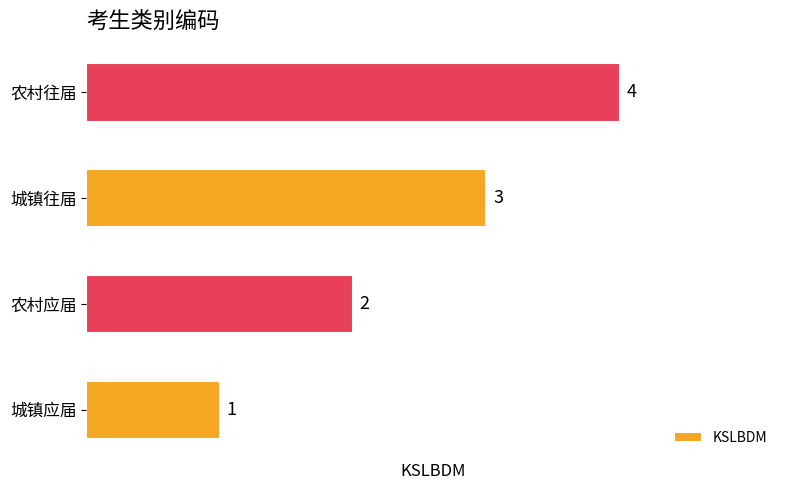

The chart shows a value of 3 at 城镇往届. True or false?

True